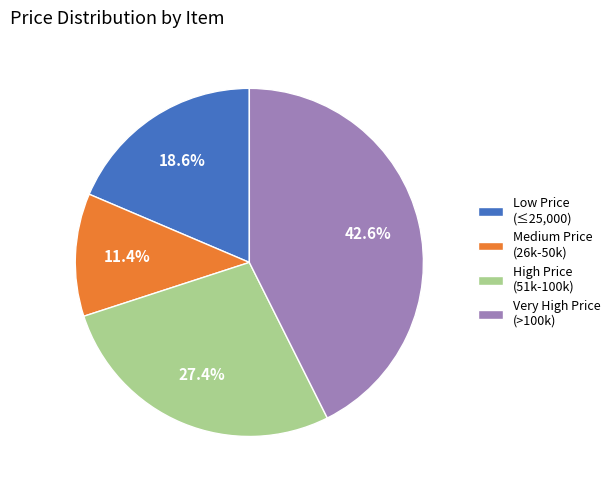

Is there a majority slice in this chart?

No